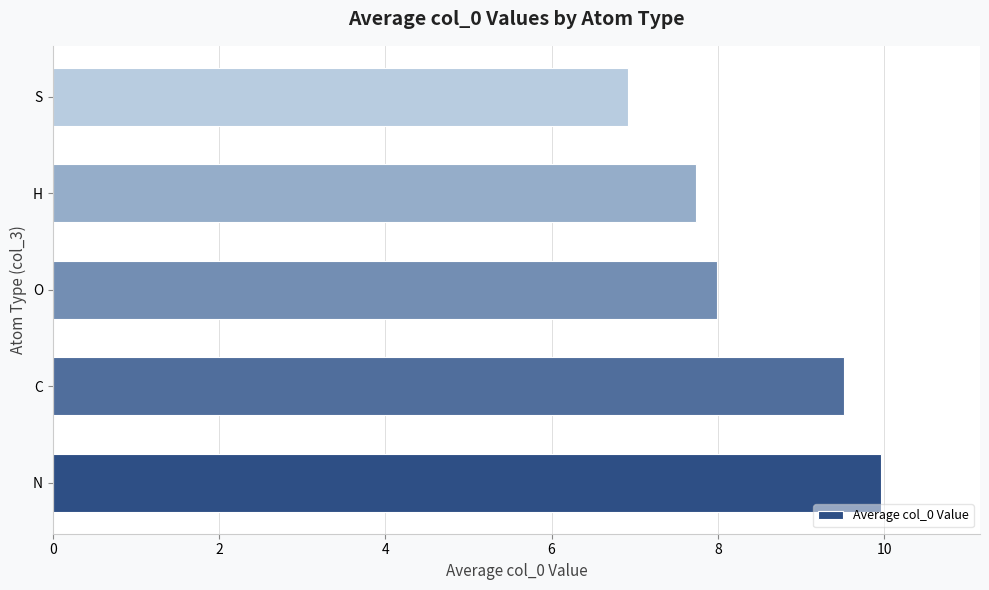

What is the difference between the maximum and minimum values?

3.0